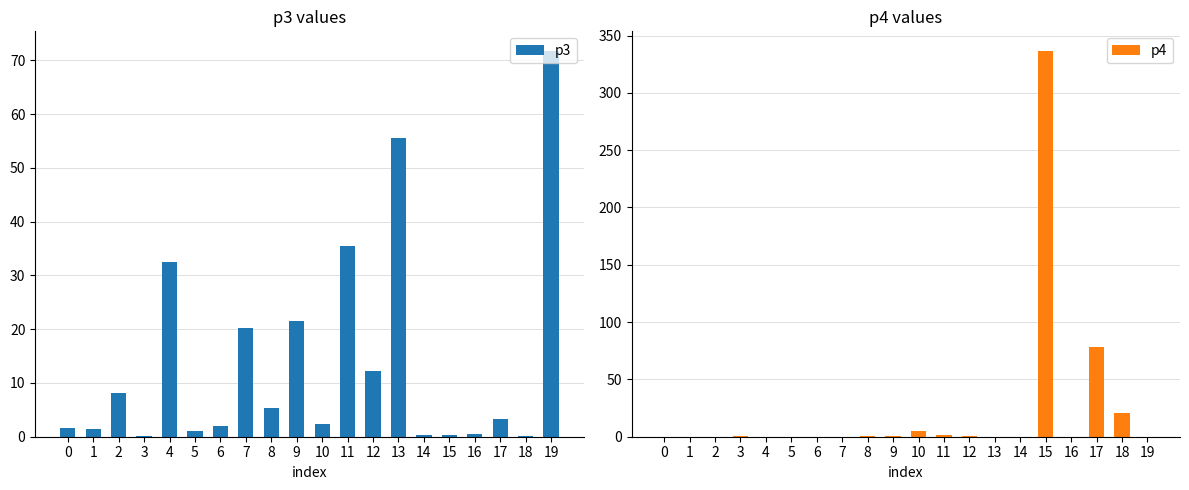

Is it true that p4 equals 336.8 at 15?

True